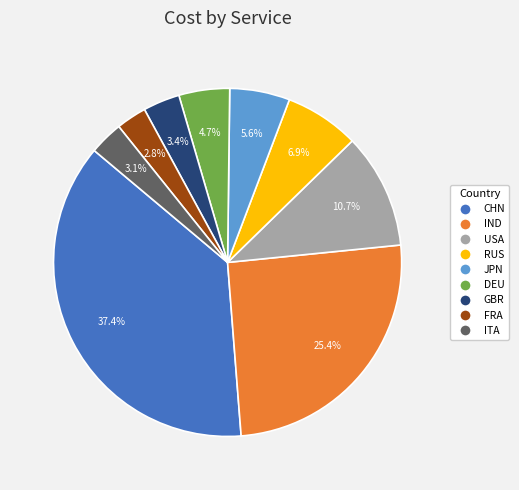

Do IND and USA together represent more than half of the pie?

No